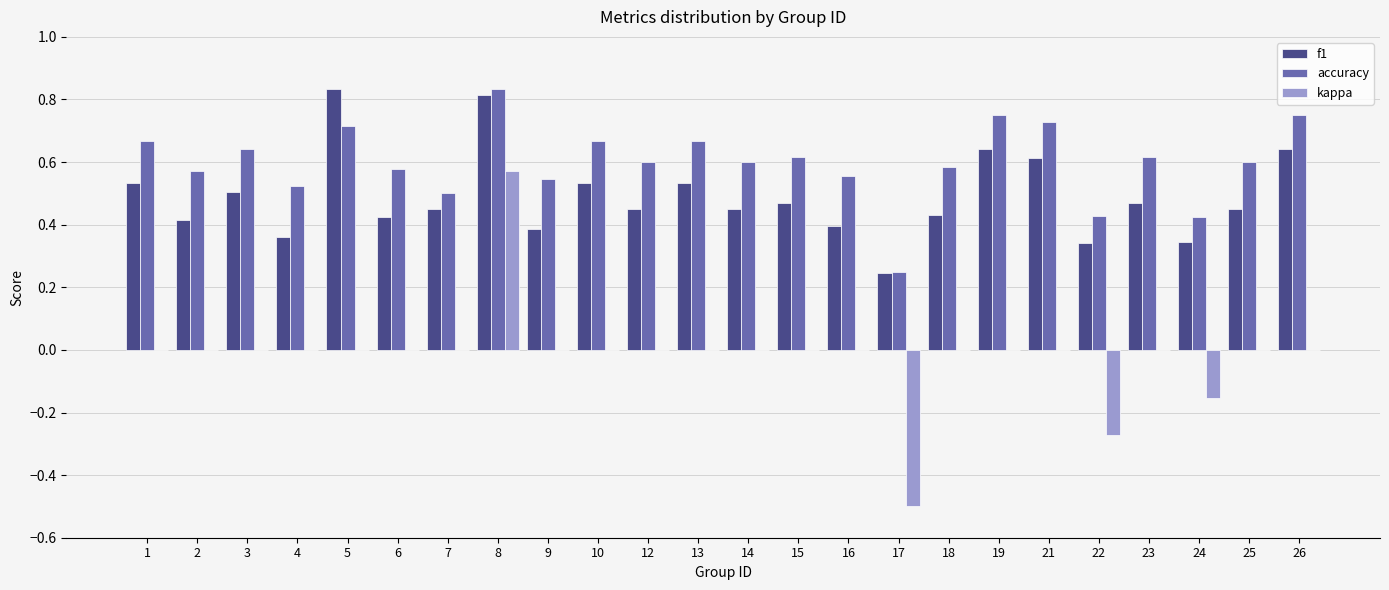

What is the sum of all accuracy values?

14.4